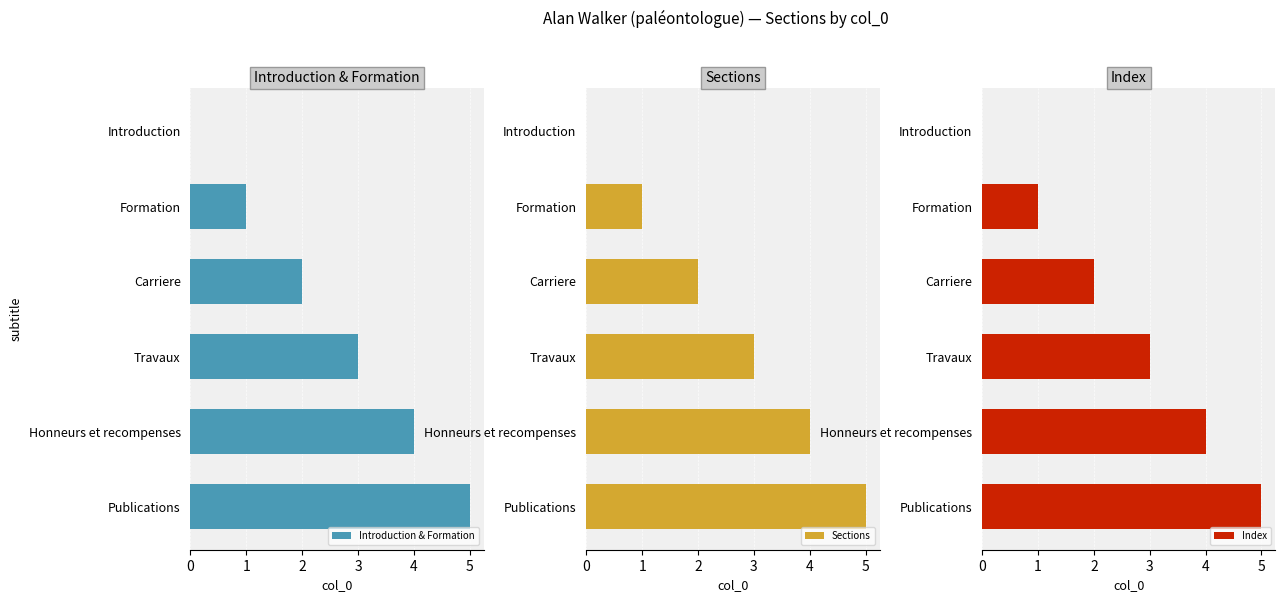

What is the average value of the Index series?

2